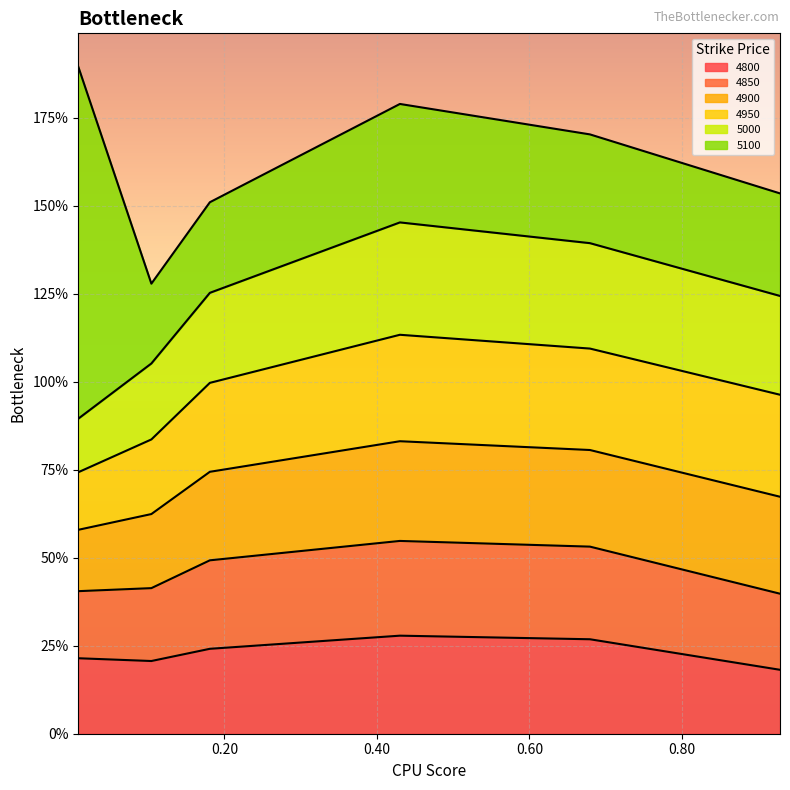

How many categories are shown in the chart?

6